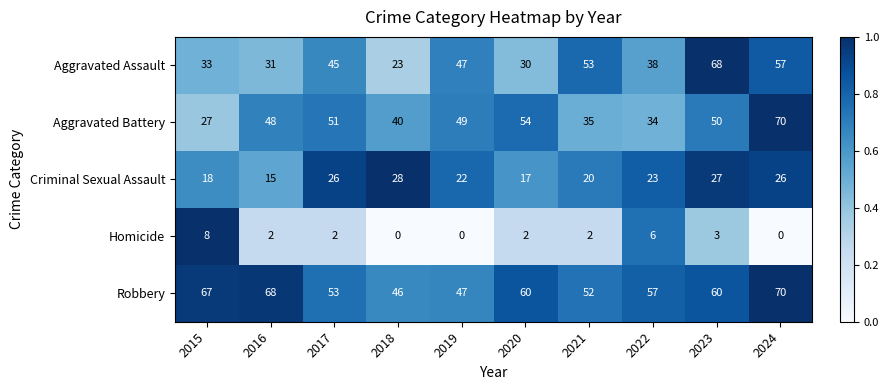

True or false: Criminal Sexual Assault has a value of 22 at 2019.

True